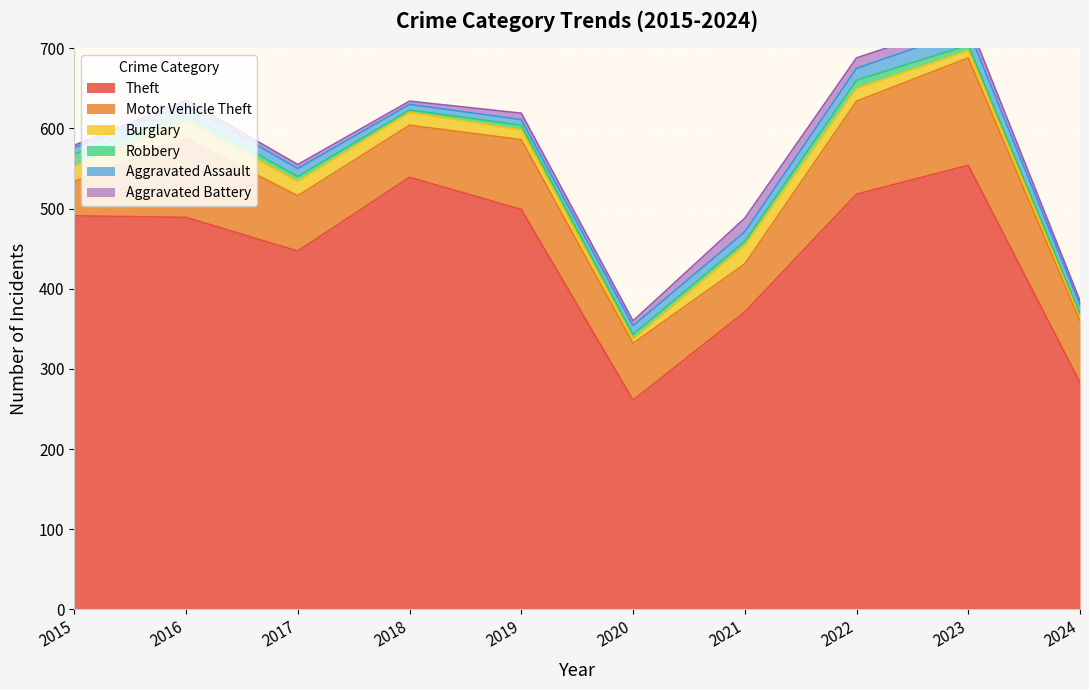

How many interior local peaks does the Robbery series have?

1